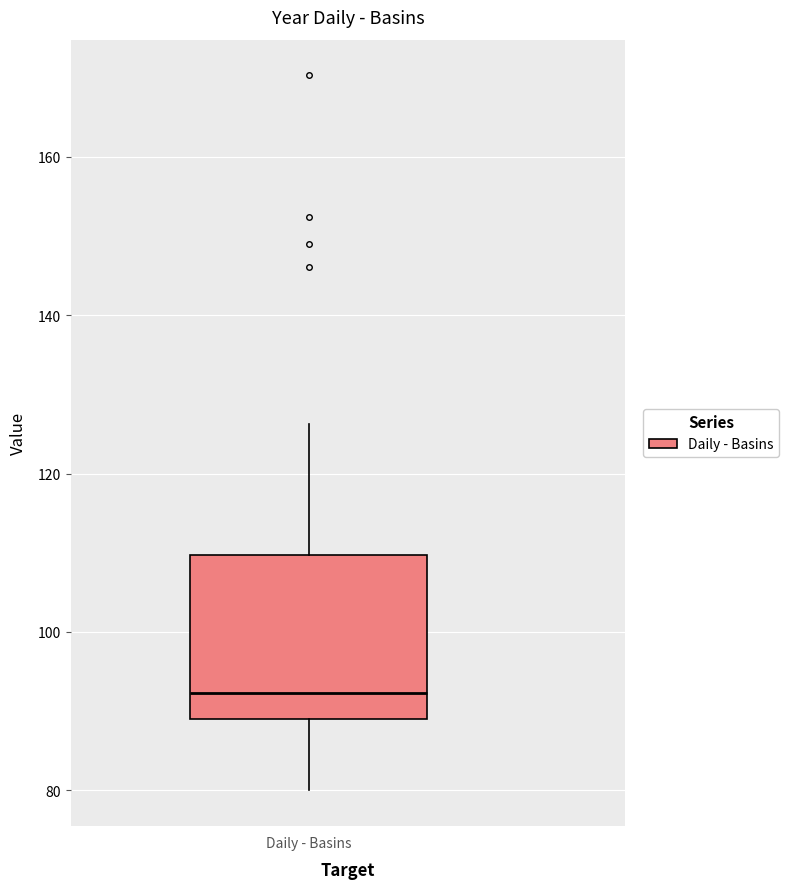

Where does the median line of the box for Daily - Basins sit on the y-axis? The values are not printed on the chart, so give them approximately, as read against the axis.

92